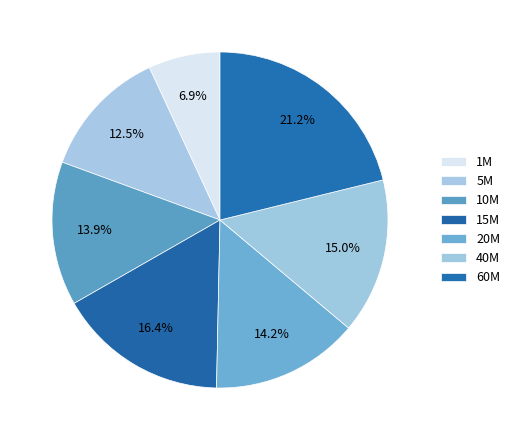

To the nearest percent, what is the difference between the 40M and 60M slice percentages?

6%